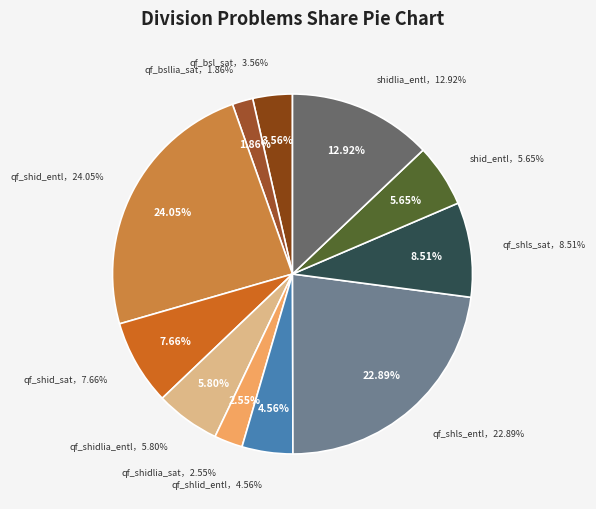

Do qf_shid_entl and qf_bsl_sat together represent more than half of the pie?

No